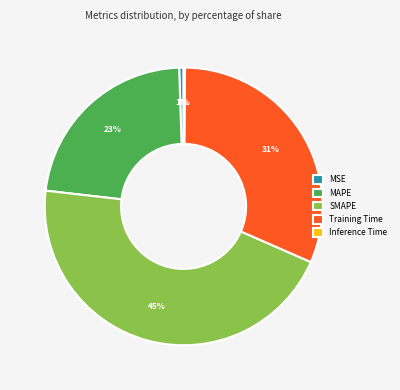

Is MAPE the majority of the pie?

No